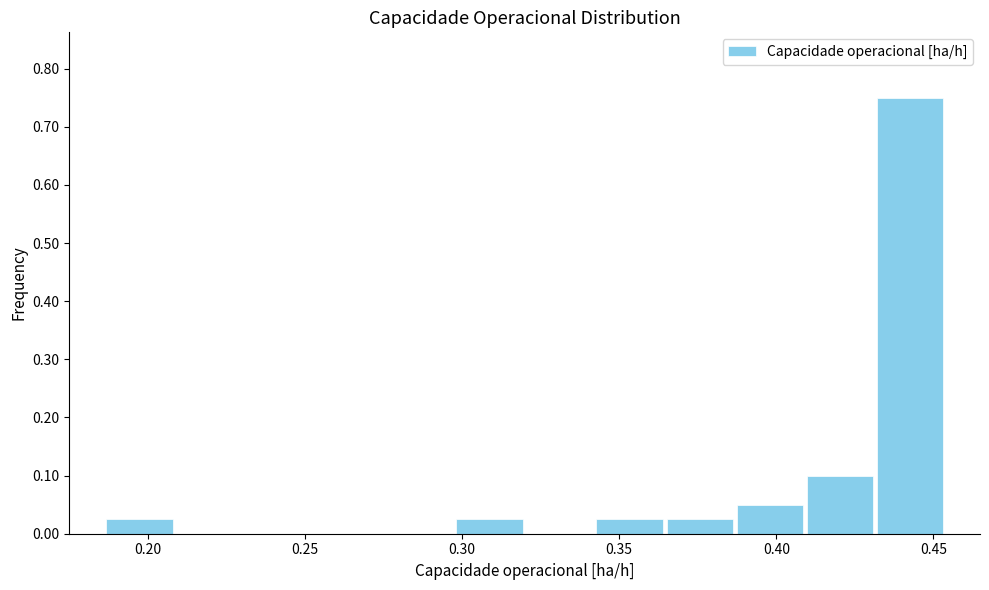

Which range on the x-axis has the tallest bar?

0.430 to 0.455